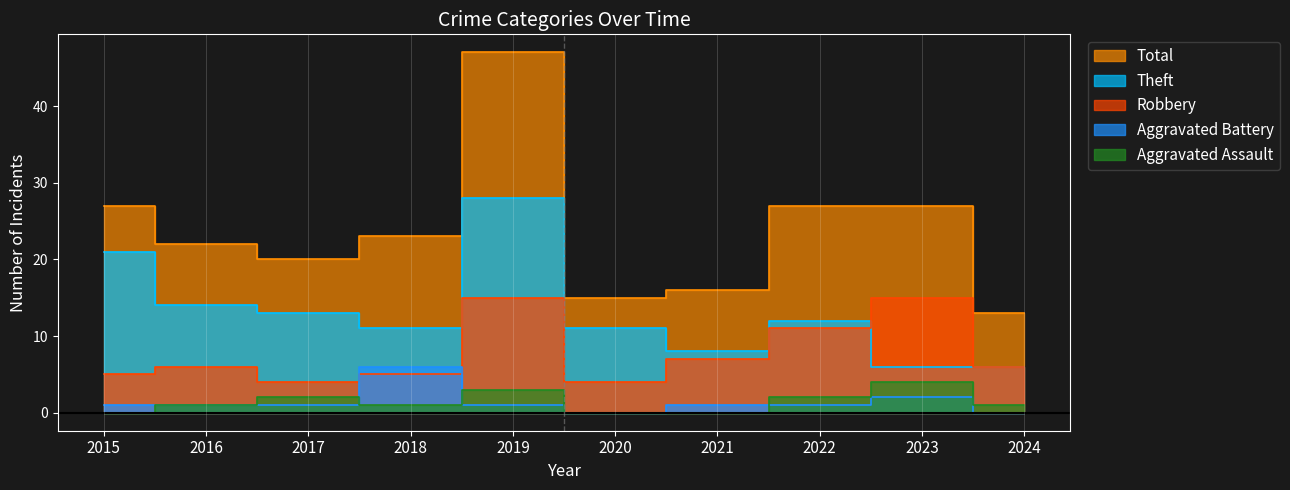

Does the chart have visible grid lines?

No